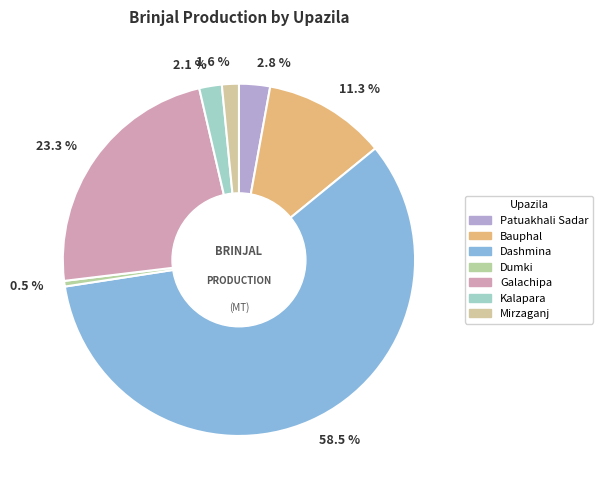

Rank the categories by value from highest to lowest.

Dashmina, Galachipa, Bauphal, Patuakhali Sadar, Kalapara, Mirzaganj, Dumki